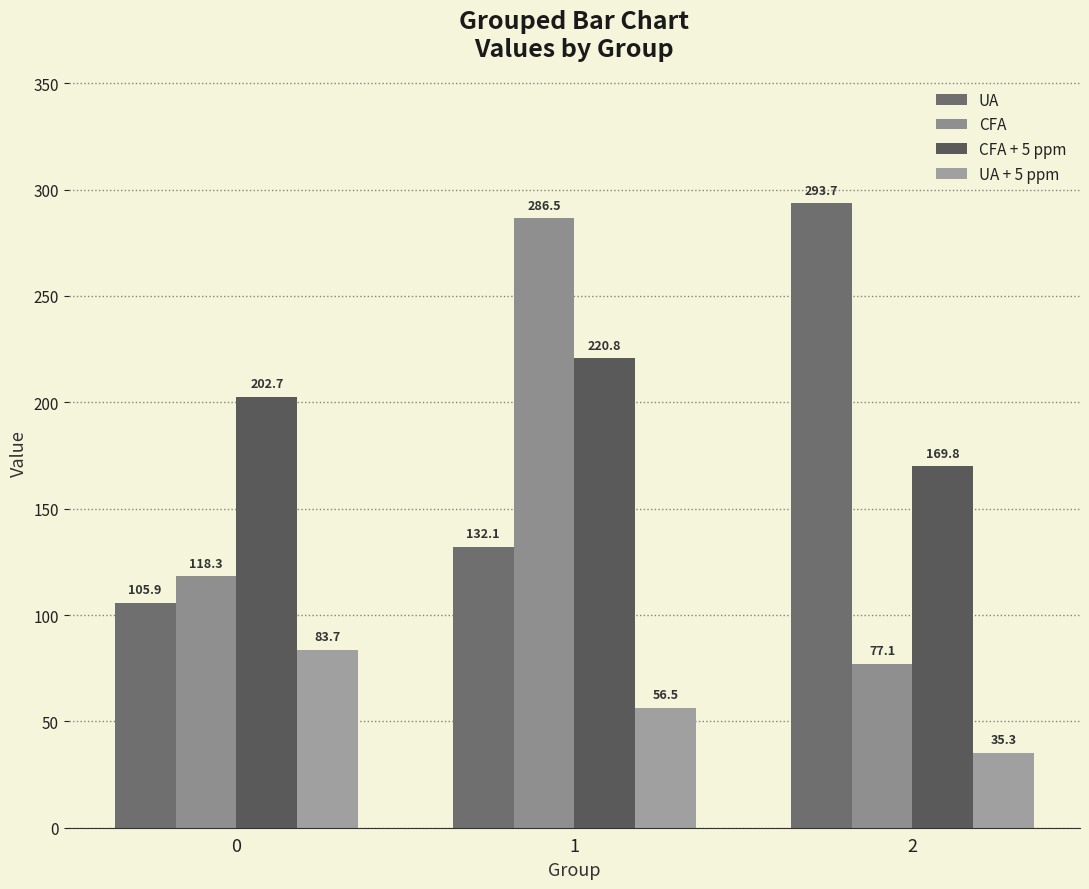

What is the difference between the UA + 5 ppm values at 2 and 0?

48.4